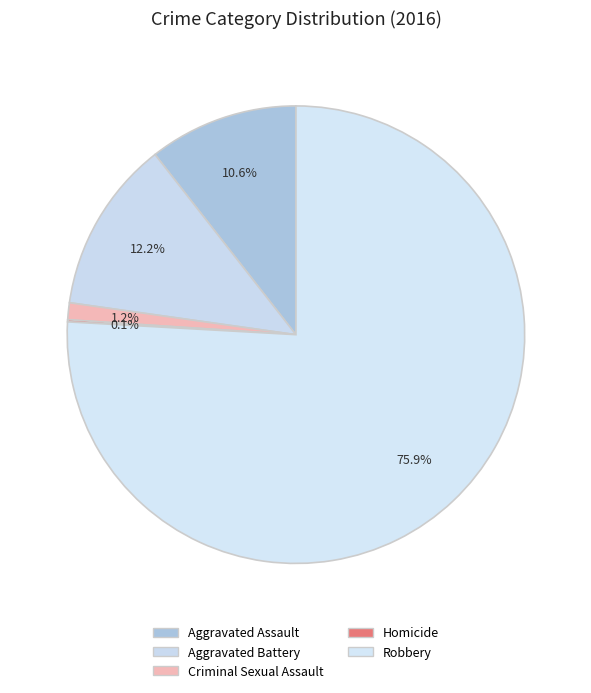

Is the sum of Homicide and Robbery greater than half?

Yes